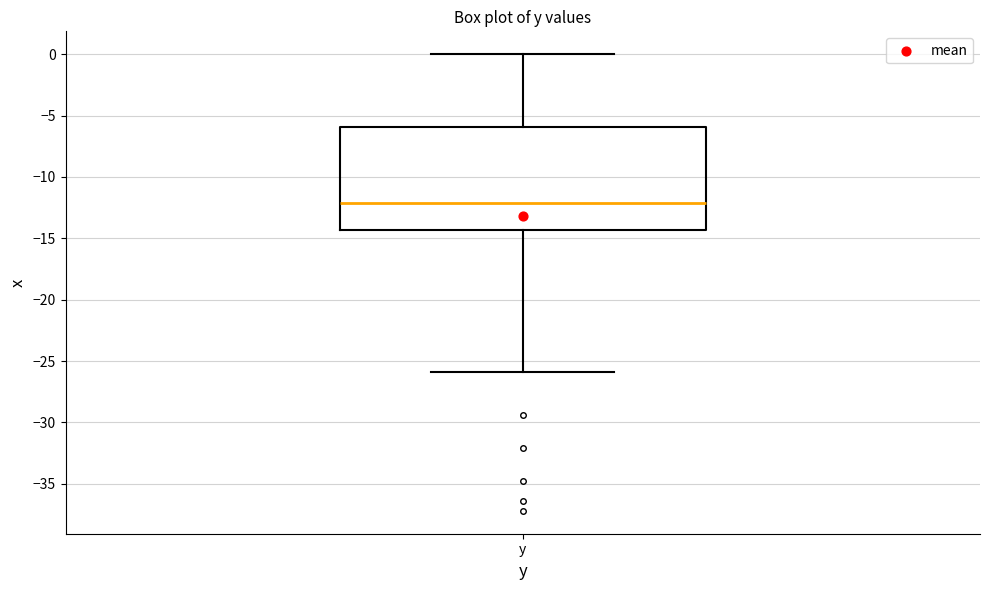

Where does the median line of the box for y sit on the y-axis? The values are not printed on the chart, so give them approximately, as read against the axis.

-12.0